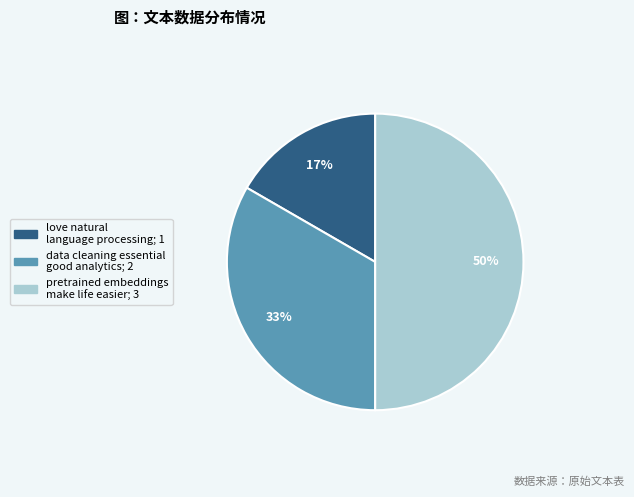

The love natural language processing slice represents 31% of the pie. True or false?

False